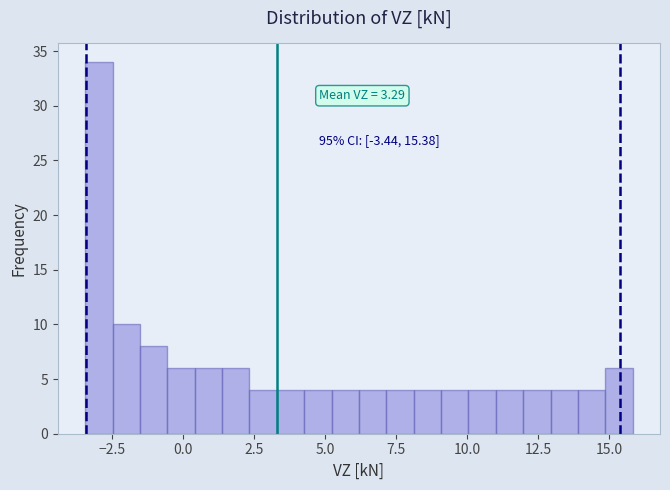

Read against the x-axis, roughly where is the centre of the tallest bar?

-3.0